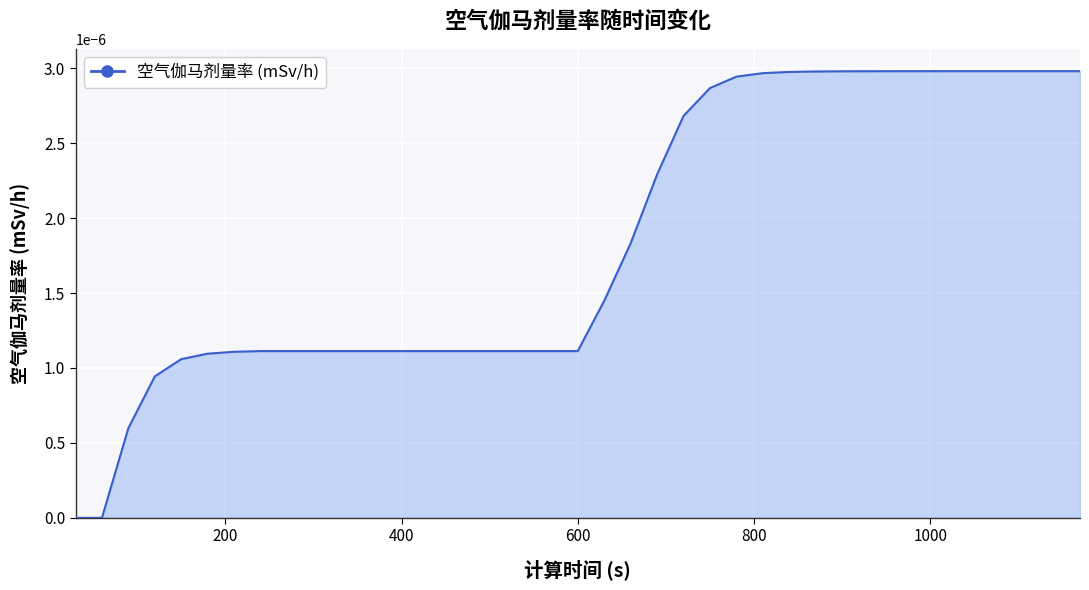

How many lines are shown in the chart?

1